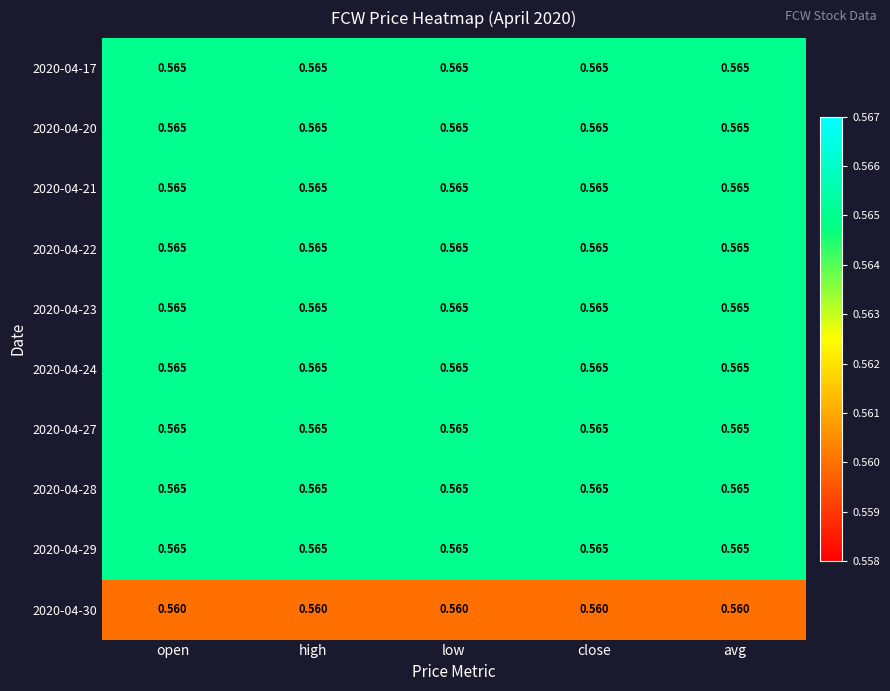

How many categories are shown in the chart?

5